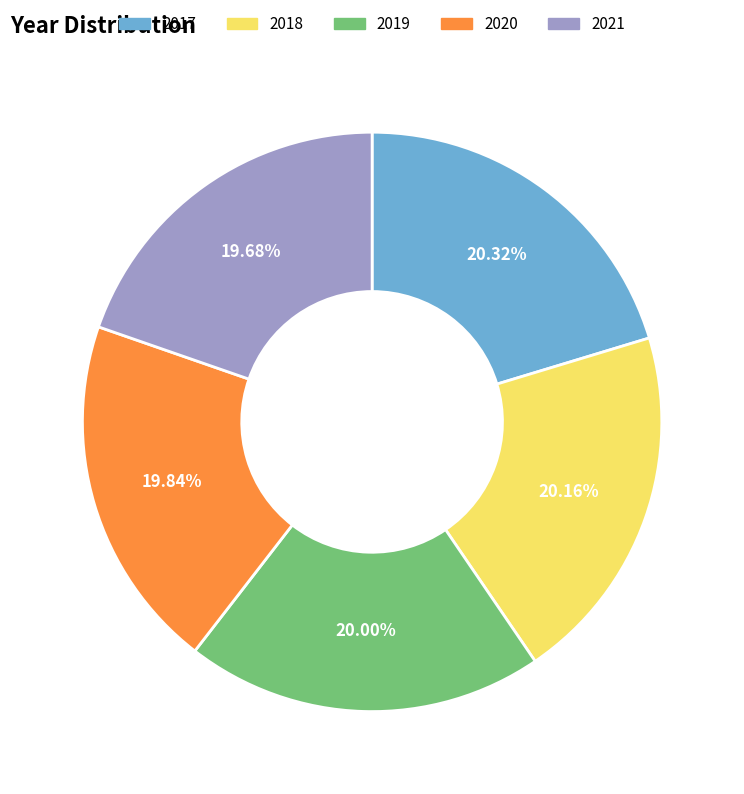

To the nearest percent, what is the difference between the largest and smallest slice percentages?

1%